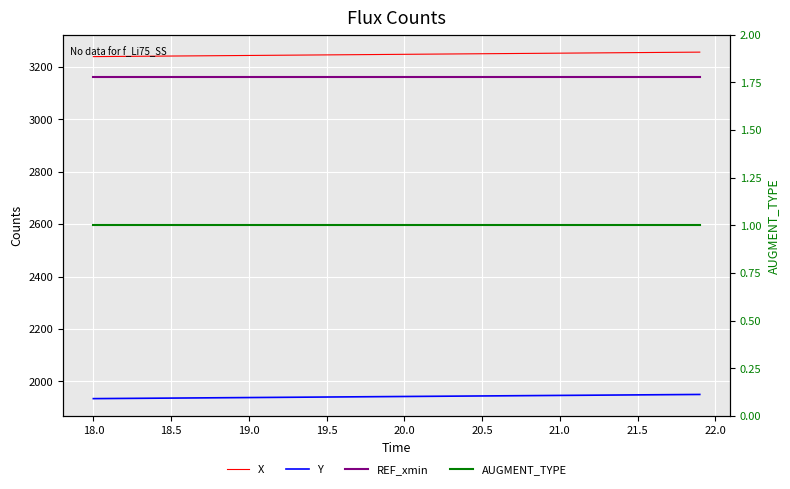

At how many categories does at least one series exceed 1704?

40